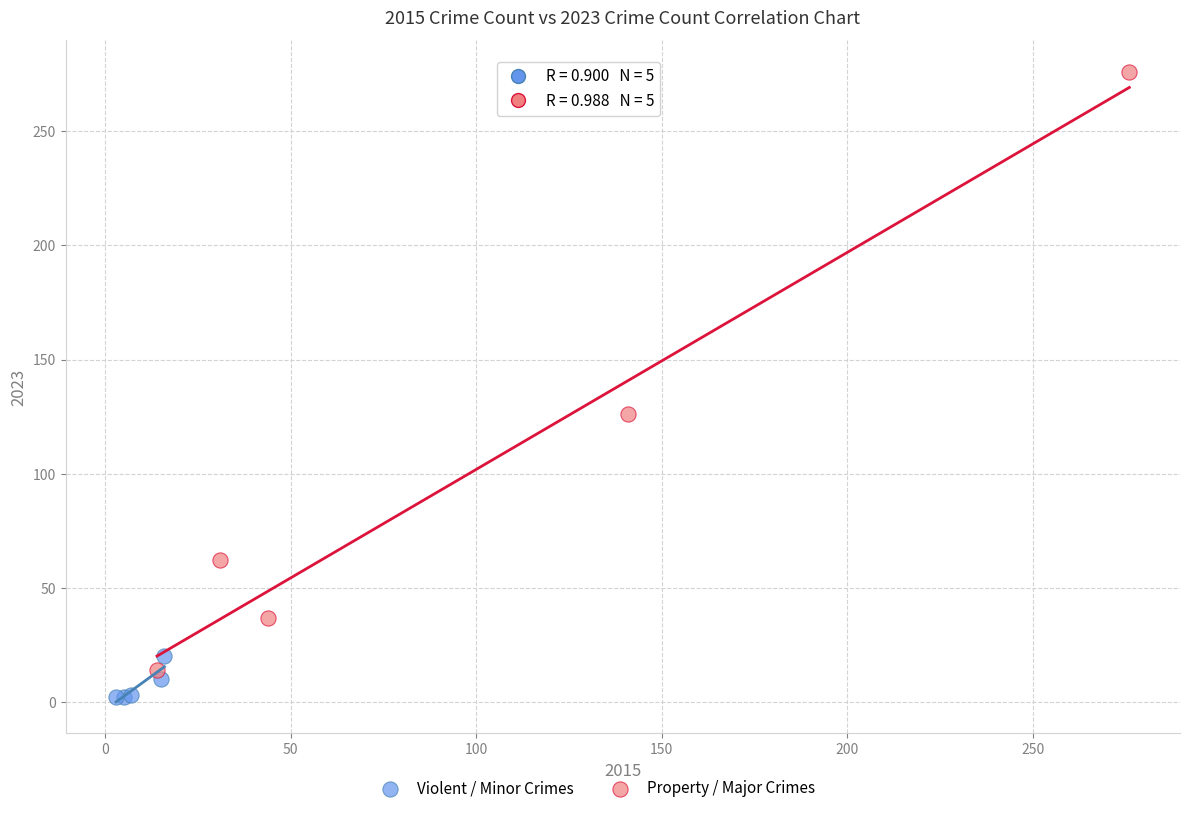

Which series has the largest Y range (max minus min)?

Property / Major Crimes